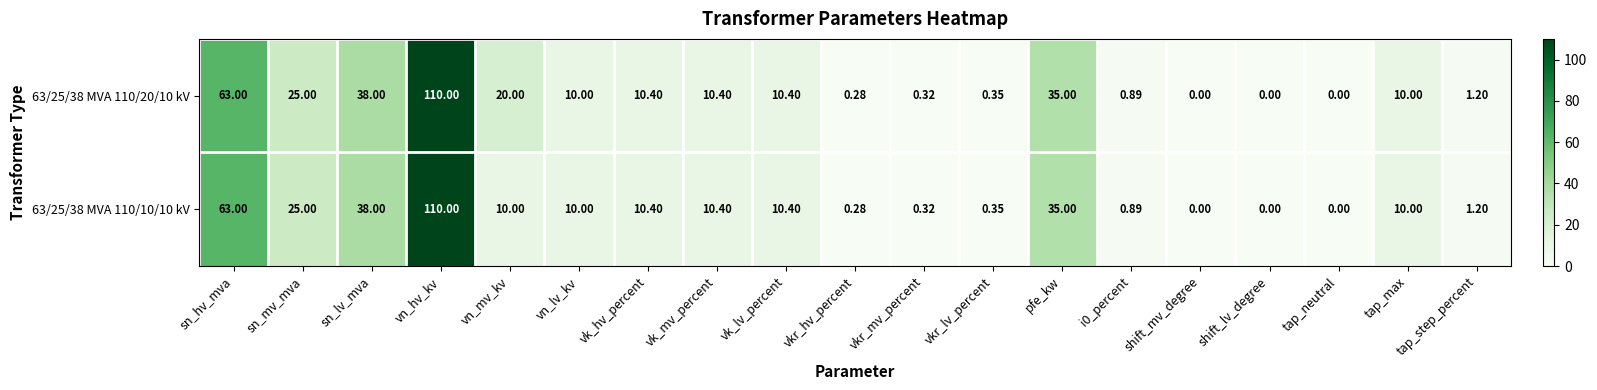

Is the value of 63/25/38 MVA 110/20/10 kV at shift_mv_degree greater than the value of 63/25/38 MVA 110/10/10 kV at vn_lv_kv?

No